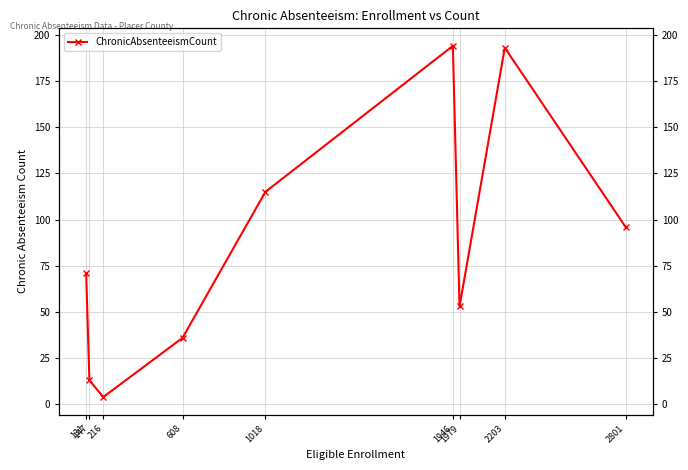

What is the change in value from 216 to 1946?

+190